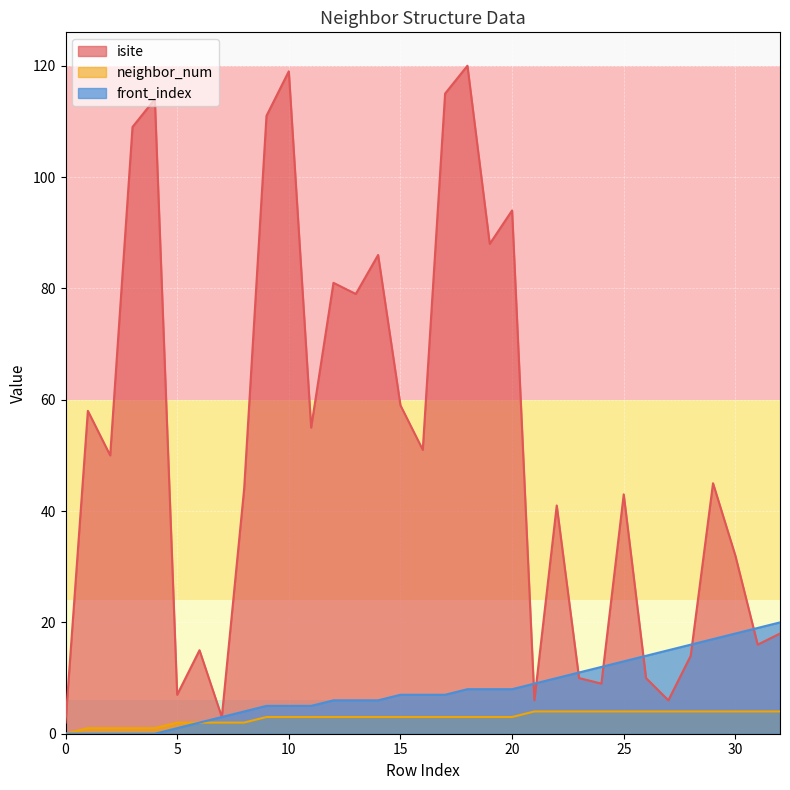

What is the lowest value of the isite series?

2